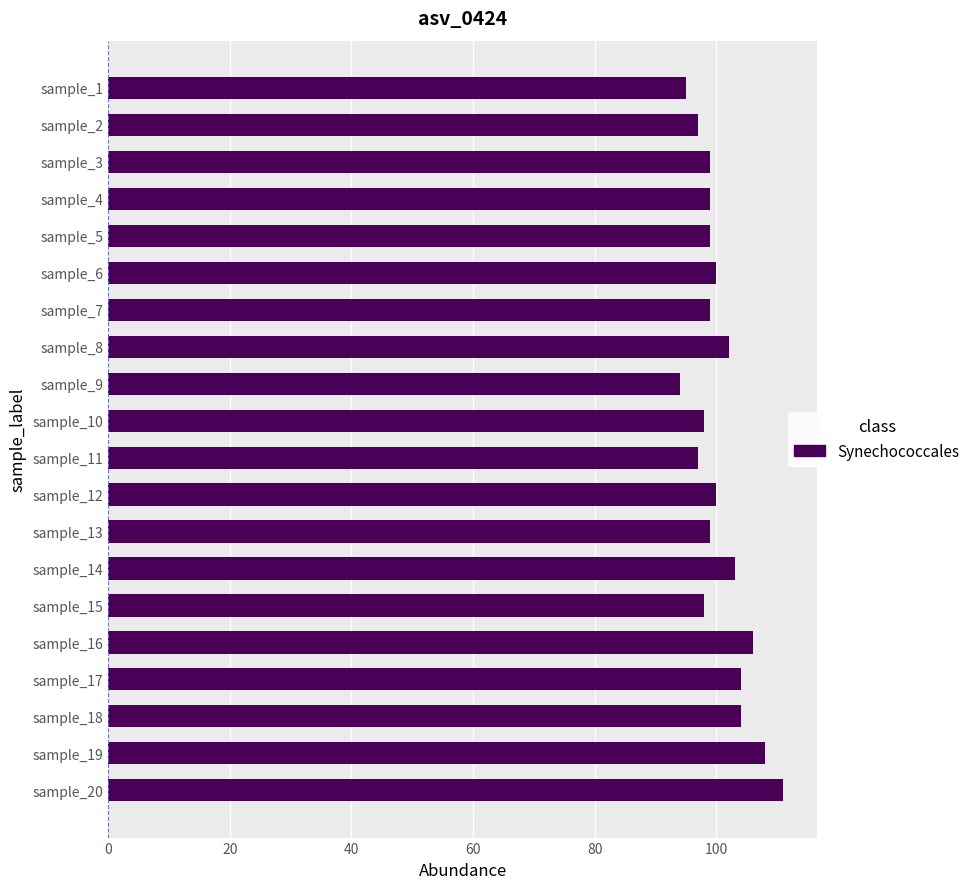

The chart shows a value of 138 at sample_6. True or false?

False